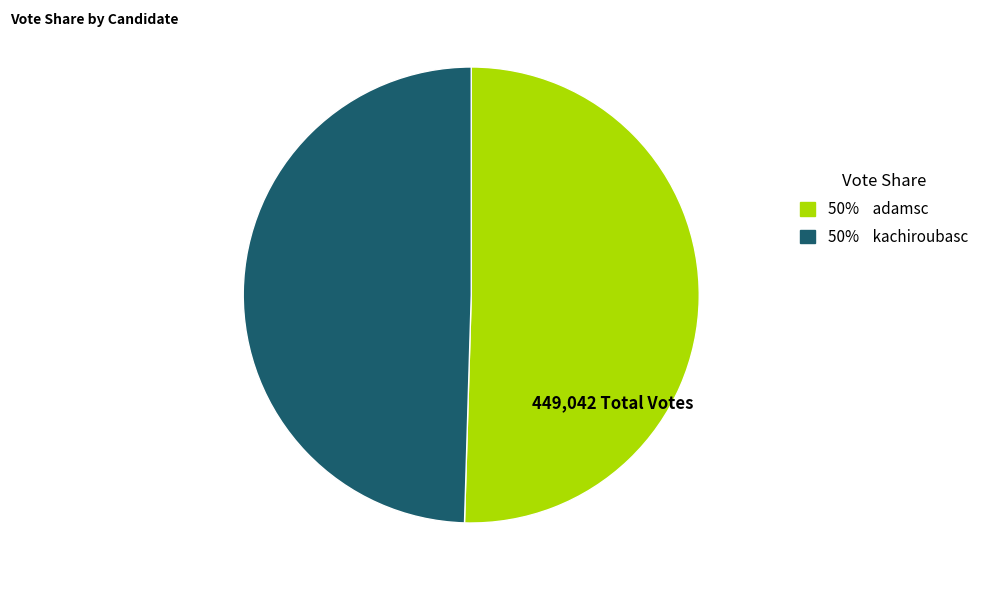

Does any single category account for the majority?

Yes